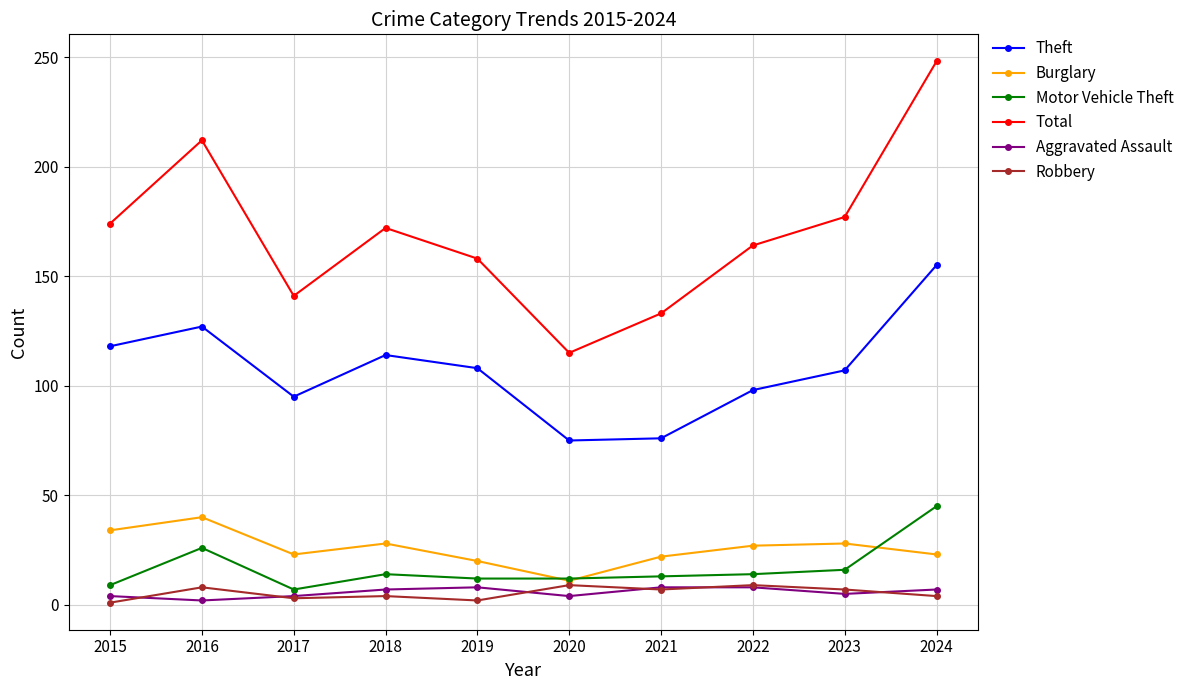

True or false: Aggravated Assault has more than 0 interior local peaks.

True